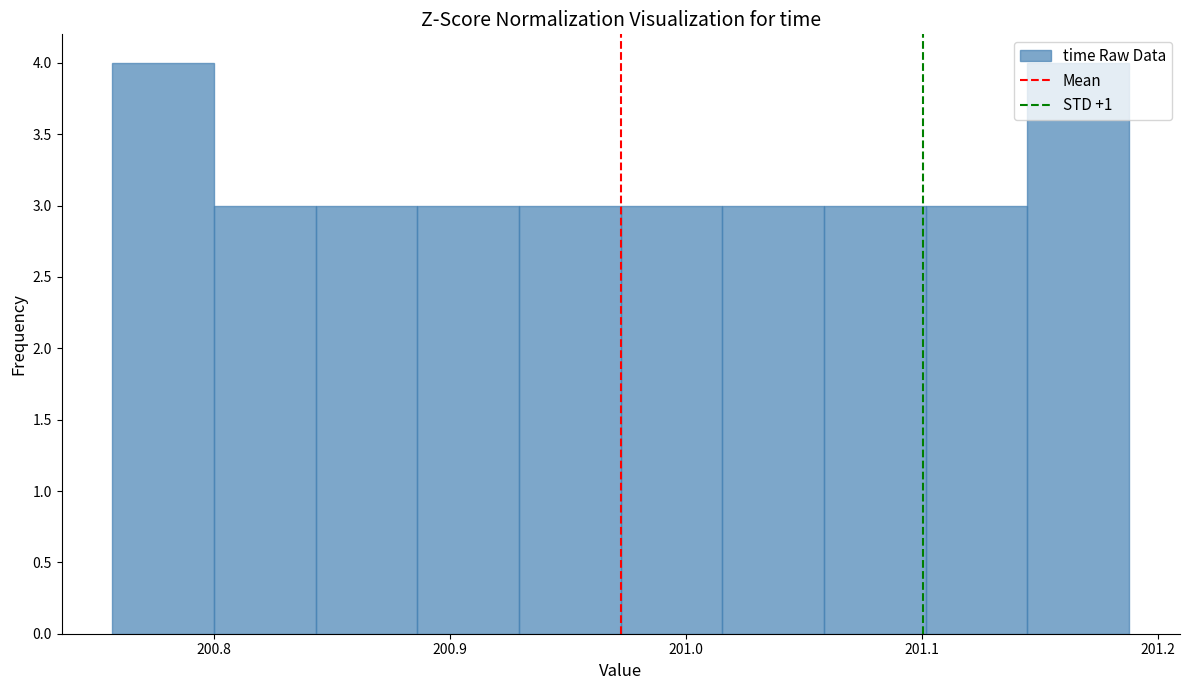

Reading left to right, list every bar in this chart as the range it spans on the x-axis followed by its height. Neither the bar edges nor the heights are printed on the chart, so give them approximately, as read against the axes.

200.76 to 200.80: 4
200.80 to 200.84: 3
200.84 to 200.89: 3
200.89 to 200.93: 3
200.93 to 200.97: 3
200.97 to 201.02: 3
201.02 to 201.06: 3
201.06 to 201.10: 3
201.10 to 201.14: 3
201.14 to 201.19: 4